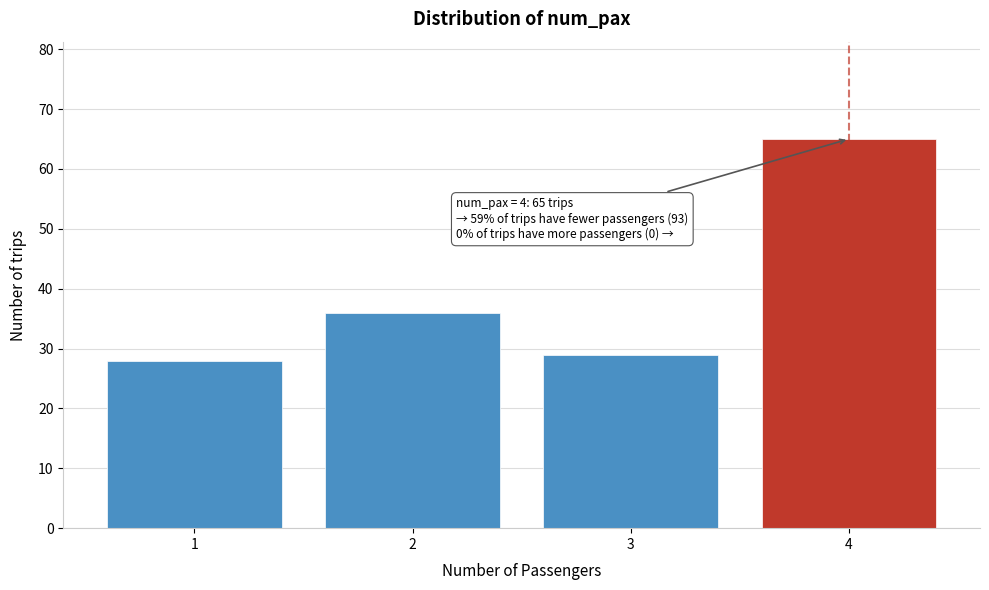

Reading left to right, transcribe all the data shown in this chart.

1=28	2=36	3=29	4=65